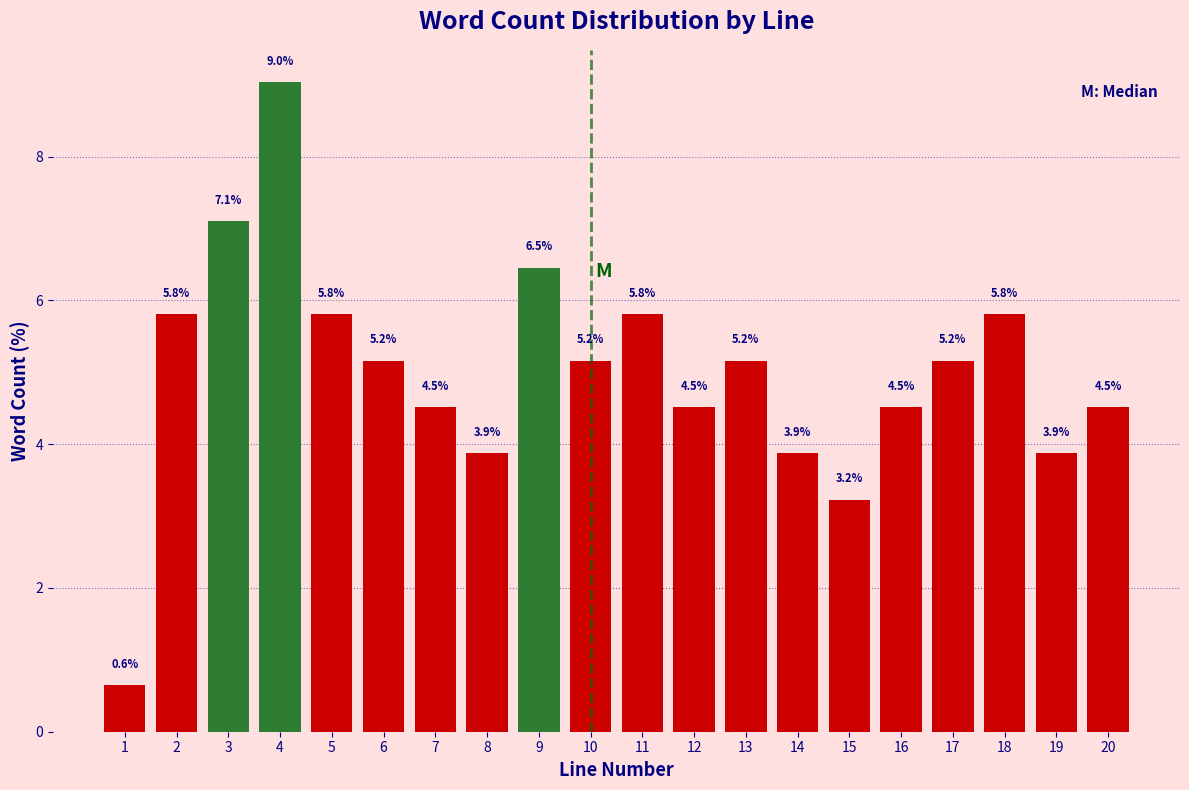

Reading right to left, what are all the values shown in this chart?

4.5	3.9	5.8	5.2	4.5	3.2	3.9	5.2	4.5	5.8	5.2	6.5	3.9	4.5	5.2	5.8	9.0	7.1	5.8	0.6